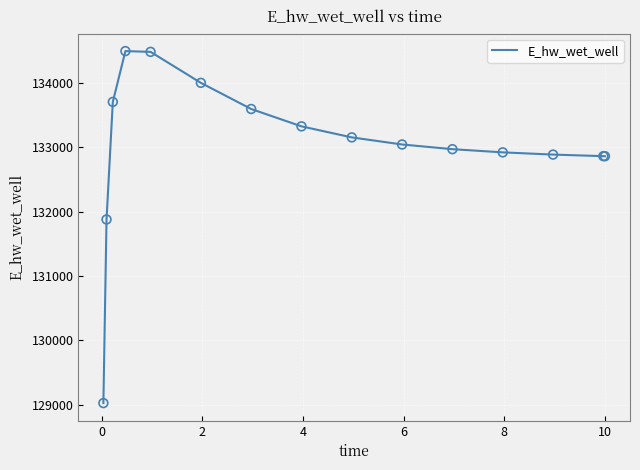

What is the minimum value shown in the chart?

129022.0